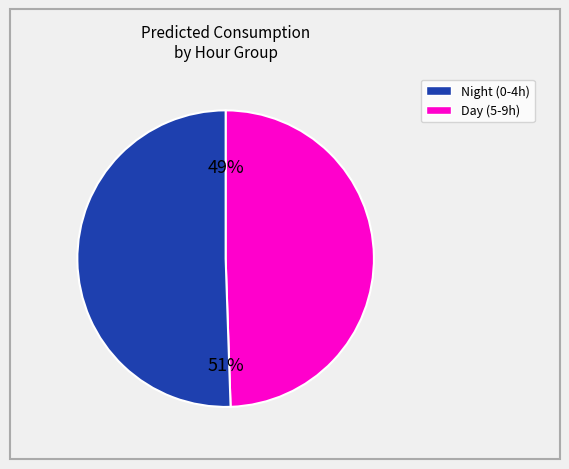

How many slices are in this pie chart?

2